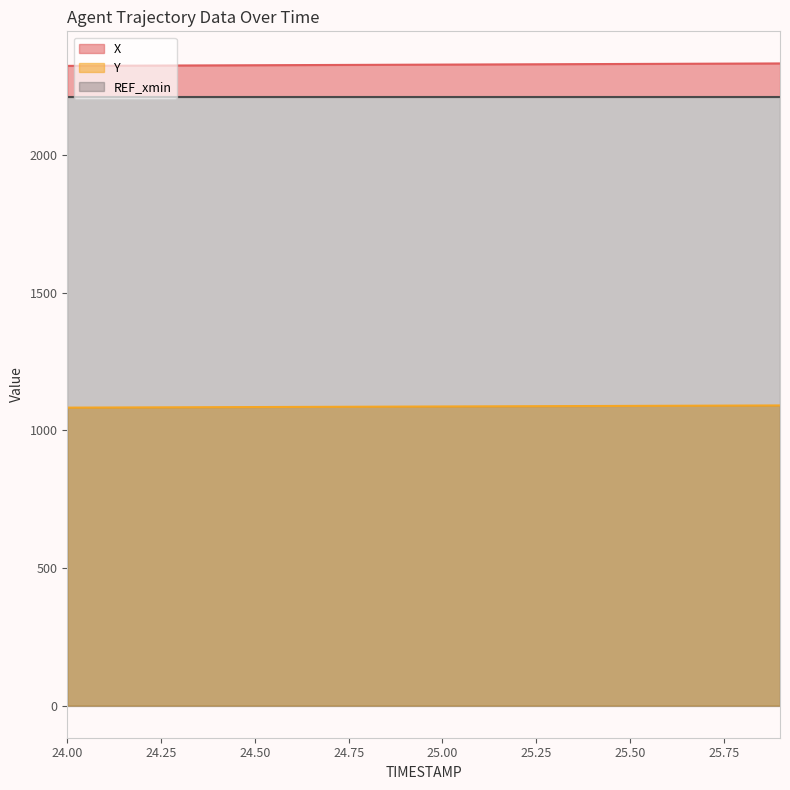

What is the approximate value of X at 24.3?

2325.6